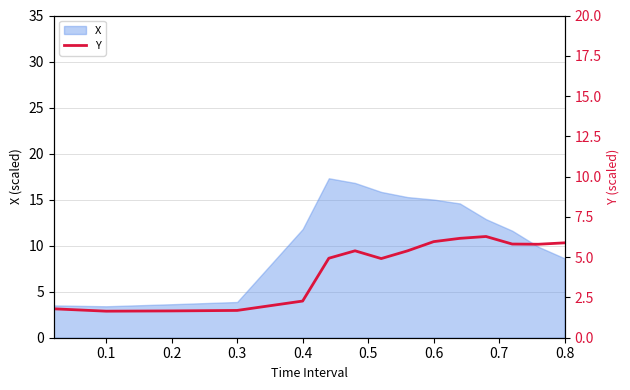

How many interior local peaks (higher than both neighbors) does the data have?

2